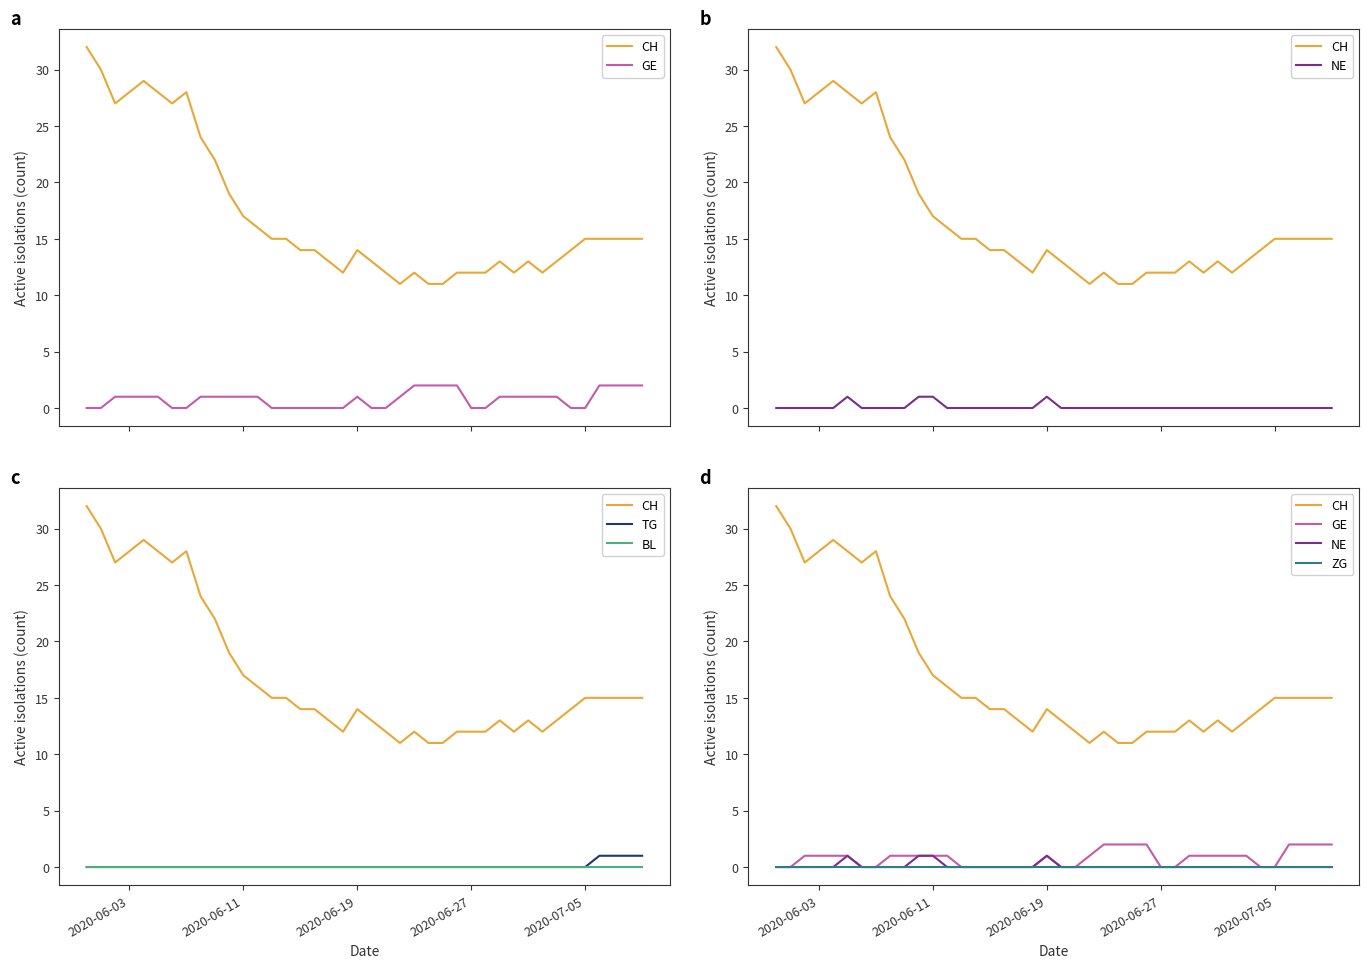

Reading right to left, transcribe all the data shown in this chart.

CH: 15	15	15	15	15	14	13	12	13	12	13	12	12	12	11	11	12	11	12	13	14	12	13	14	14	15	15	16	17	19	22	24	28	27	28	29	28	27	30	32
GE: 2	2	2	2	0	0	1	1	1	1	1	0	0	2	2	2	2	1	0	0	1	0	0	0	0	0	0	1	1	1	1	1	0	0	1	1	1	1	0	0
NE: 0	0	0	0	0	0	0	0	0	0	0	0	0	0	0	0	0	0	0	0	1	0	0	0	0	0	0	0	1	1	0	0	0	0	1	0	0	0	0	0
TG: 1	1	1	1	0	0	0	0	0	0	0	0	0	0	0	0	0	0	0	0	0	0	0	0	0	0	0	0	0	0	0	0	0	0	0	0	0	0	0	0
BL: 0	0	0	0	0	0	0	0	0	0	0	0	0	0	0	0	0	0	0	0	0	0	0	0	0	0	0	0	0	0	0	0	0	0	0	0	0	0	0	0
ZG: 0	0	0	0	0	0	0	0	0	0	0	0	0	0	0	0	0	0	0	0	0	0	0	0	0	0	0	0	0	0	0	0	0	0	0	0	0	0	0	0